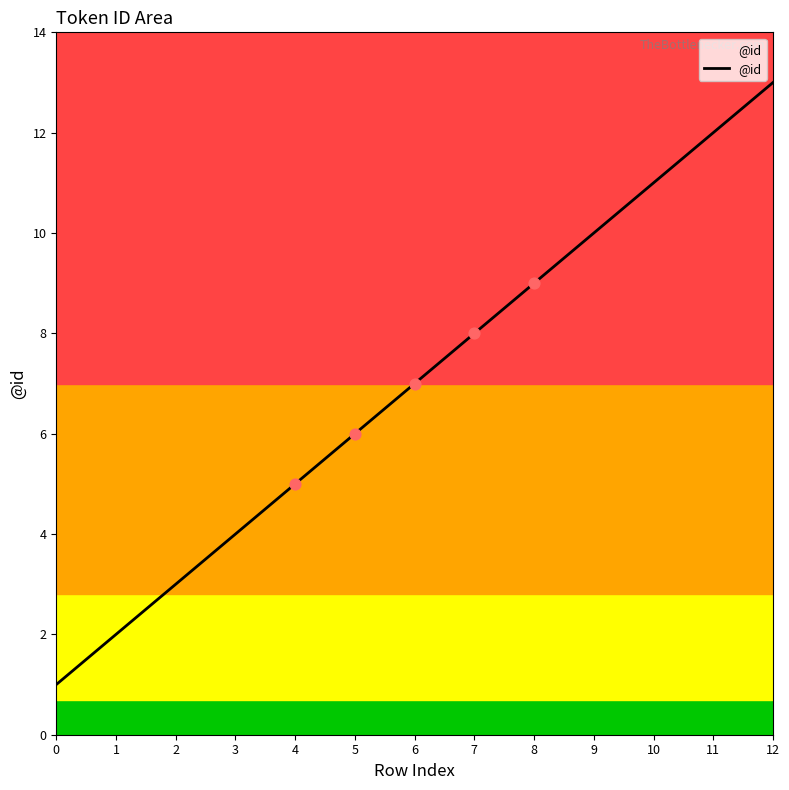

Which has a higher value, 10 or 9?

10